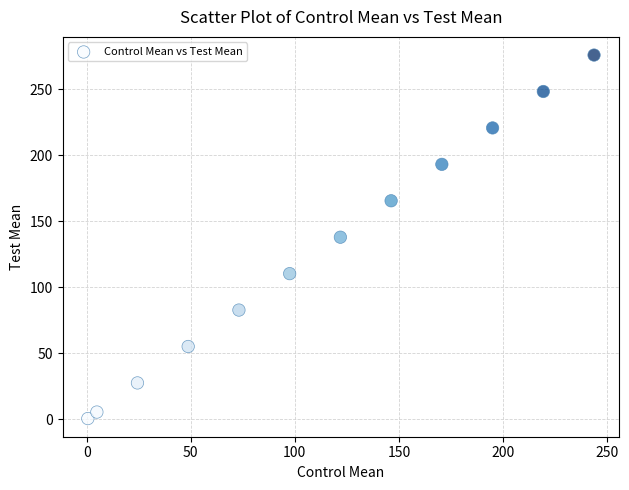

What is the range of X values (max minus min)?

243.2